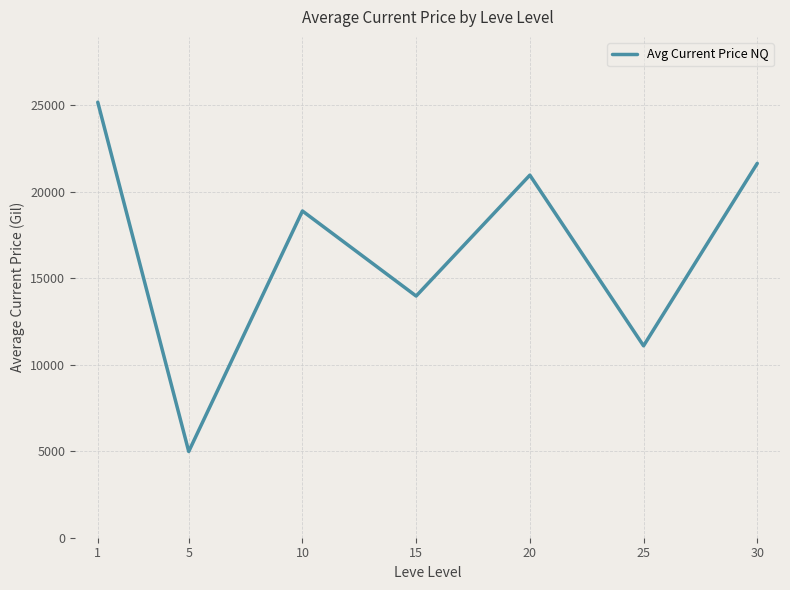

The value at 5 is 4983.7. True or false?

True